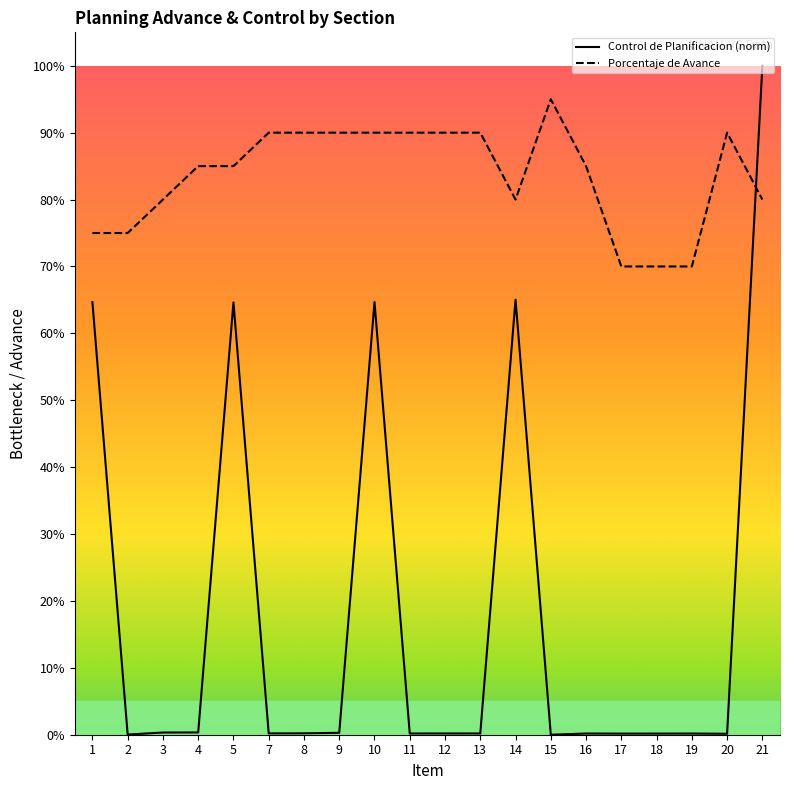

Does the chart have visible grid lines?

No